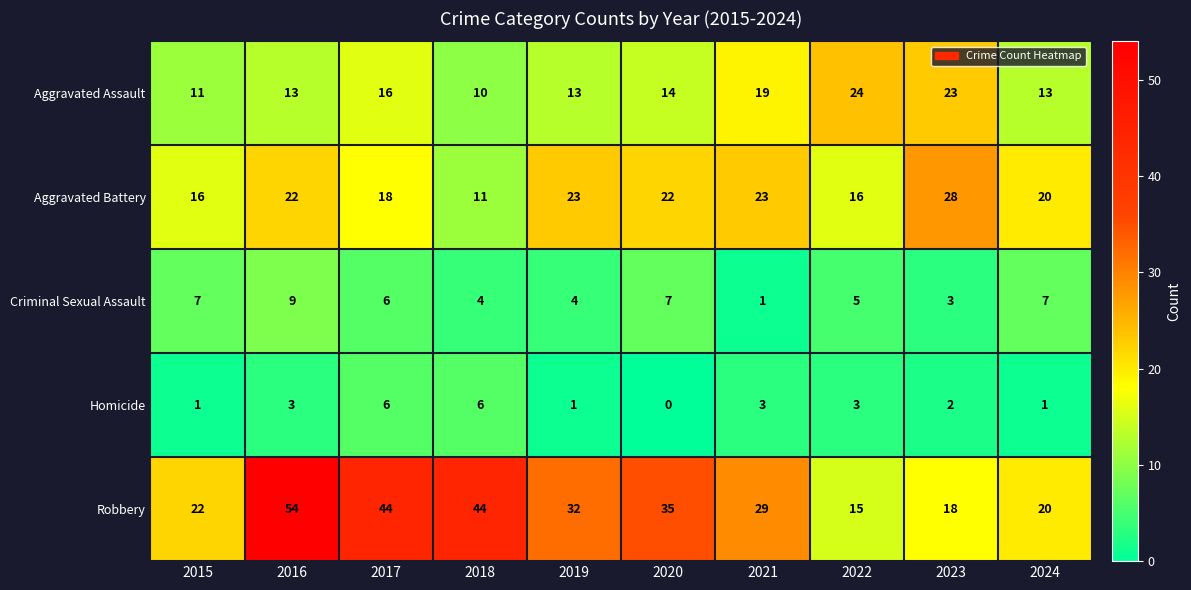

The value of Criminal Sexual Assault at 2023 is 1. True or false?

False